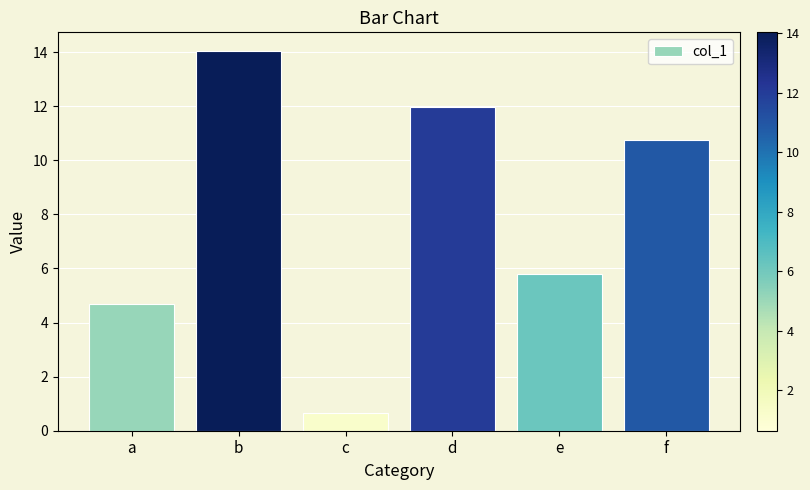

Which category has the highest value across all series?

b